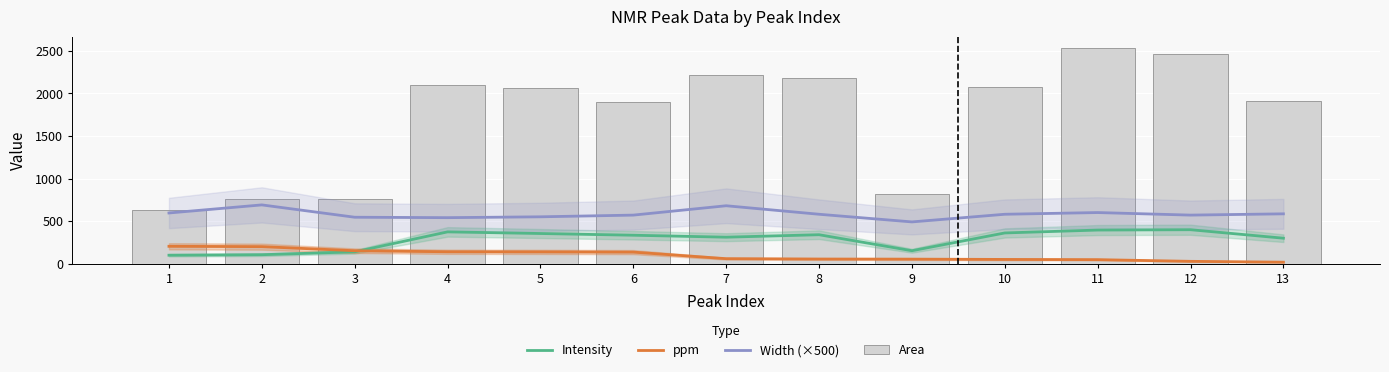

What is the average value of the Area series?

1725.8